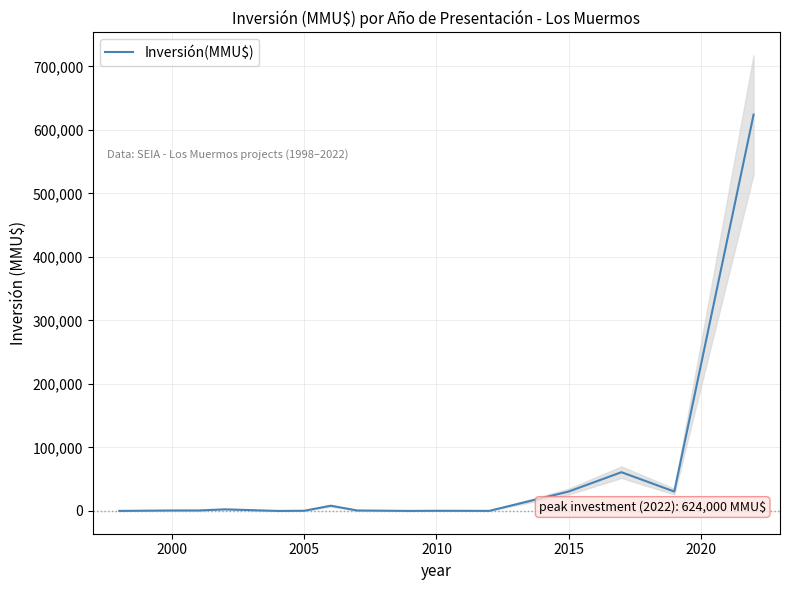

What is the difference between the second highest and second lowest values?

60978